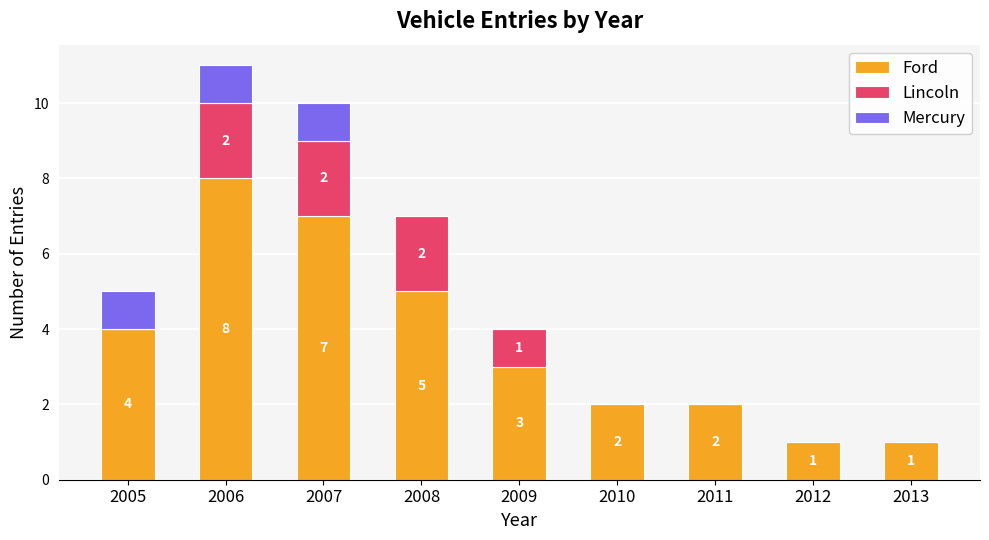

What are all the series names shown in the legend?

Ford, Lincoln, Mercury